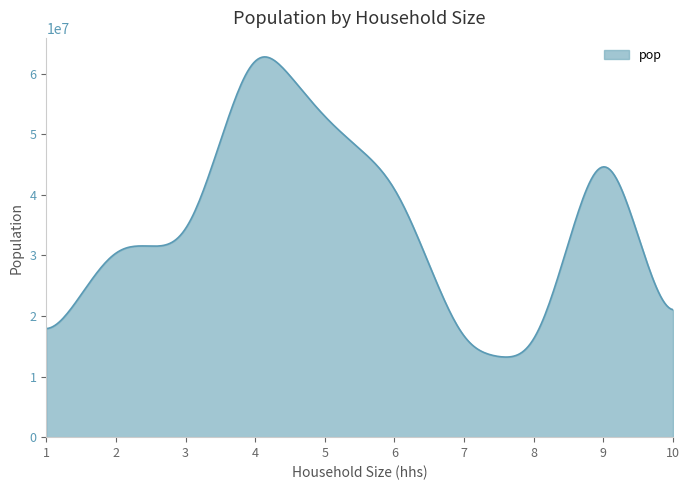

What is the minimum value shown in the chart?

13227111.5